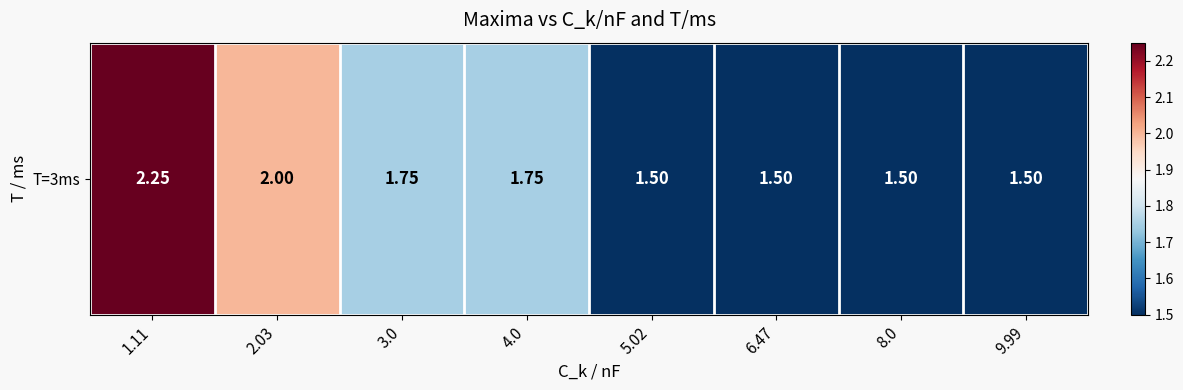

List the labels in order of value, largest first.

1.11, 2.03, 3.0, 4.0, 5.02, 6.47, 8.0, 9.99